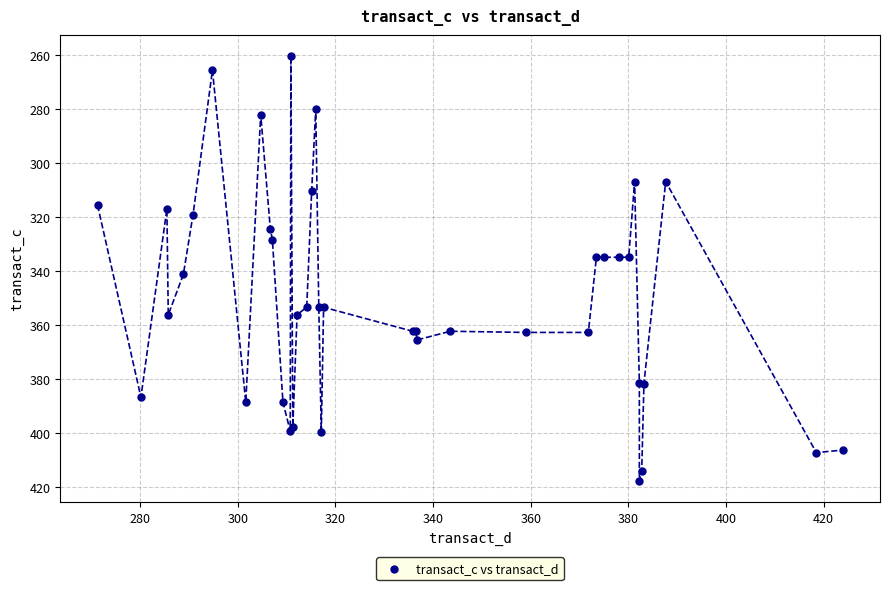

What Y value in the scatter plot is closest to 339?

341.3